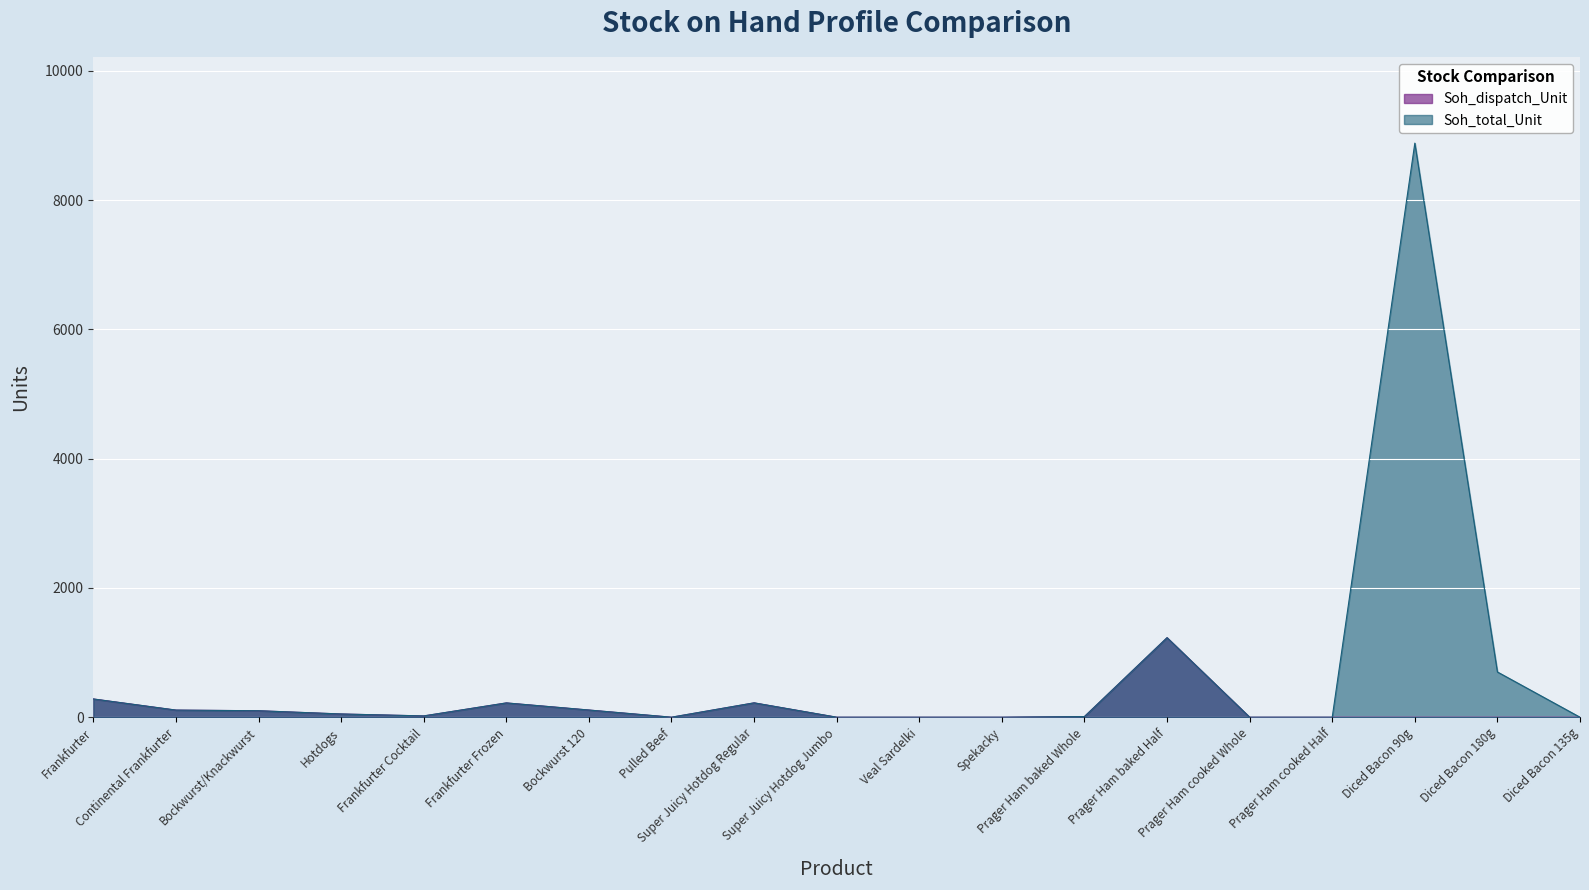

At which category does the chart reach its minimum across all series?

Pulled Beef